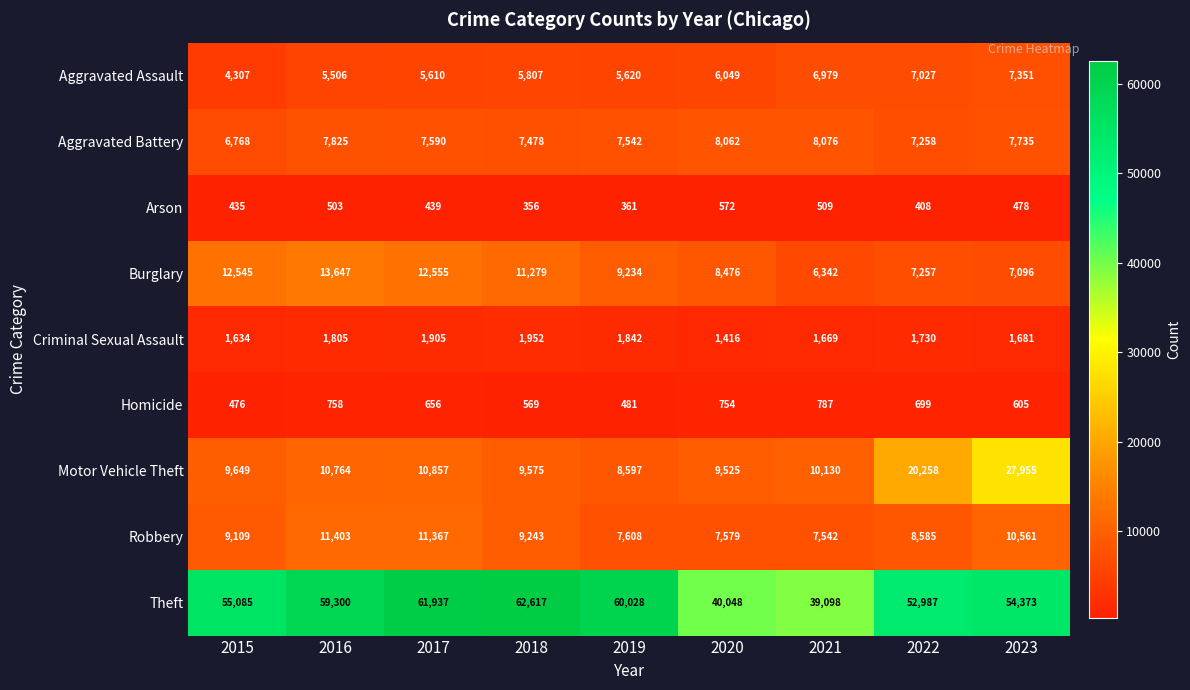

What is the difference between the highest and lowest values at 2022?

52579